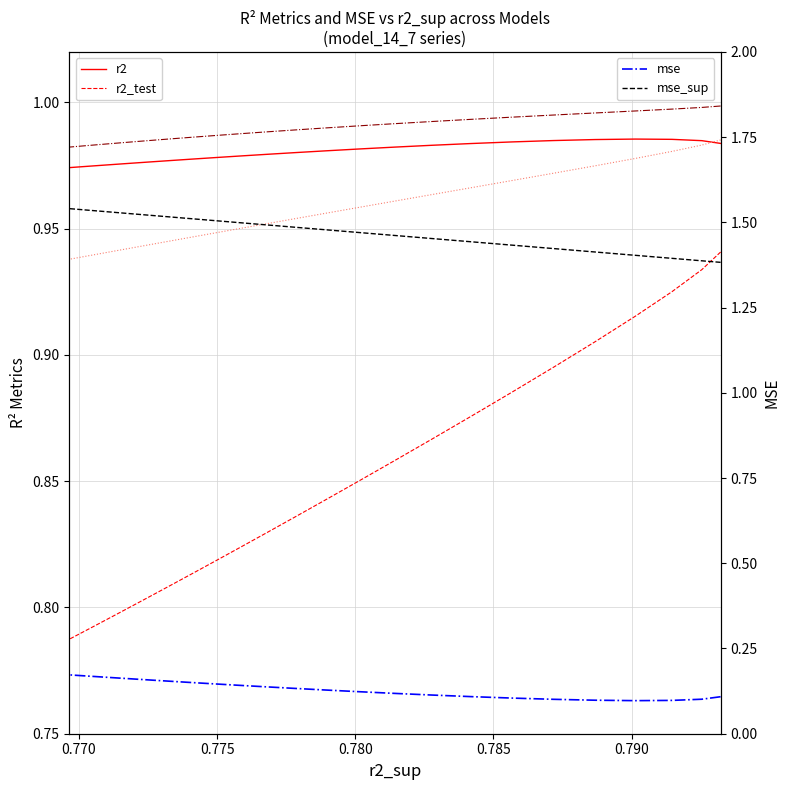

At how many categories does at least one series exceed 0?

25